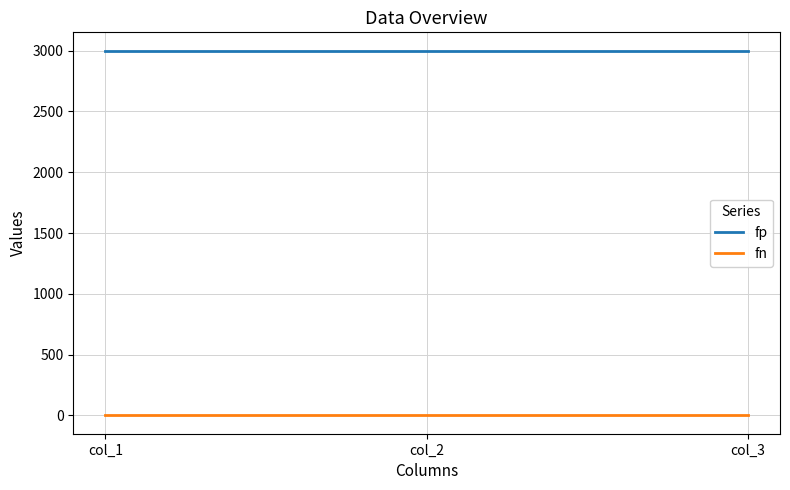

Which series has the largest total across all categories?

fp